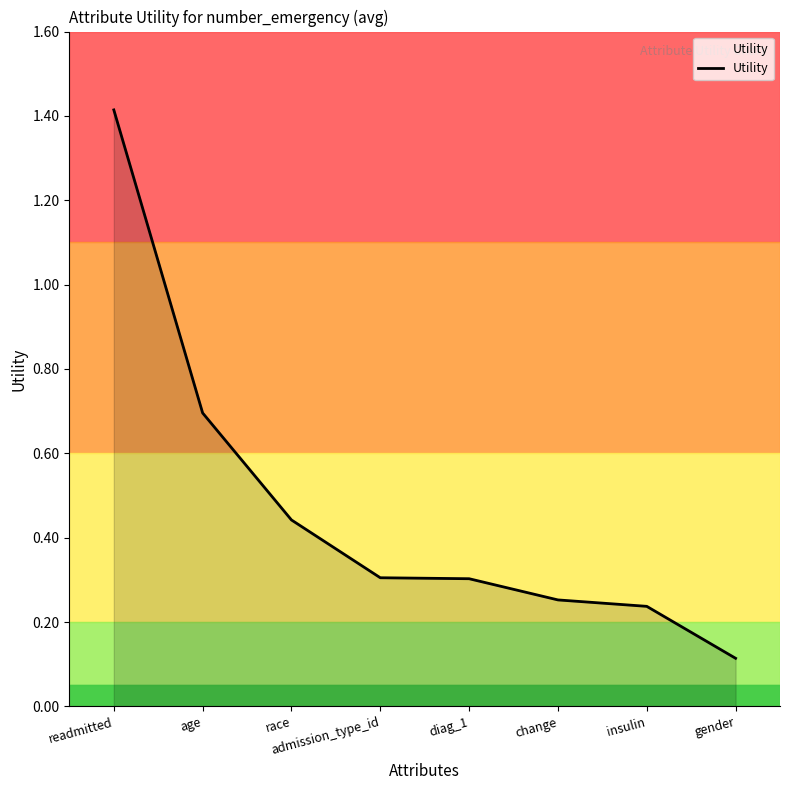

How many lines are shown in the chart?

1